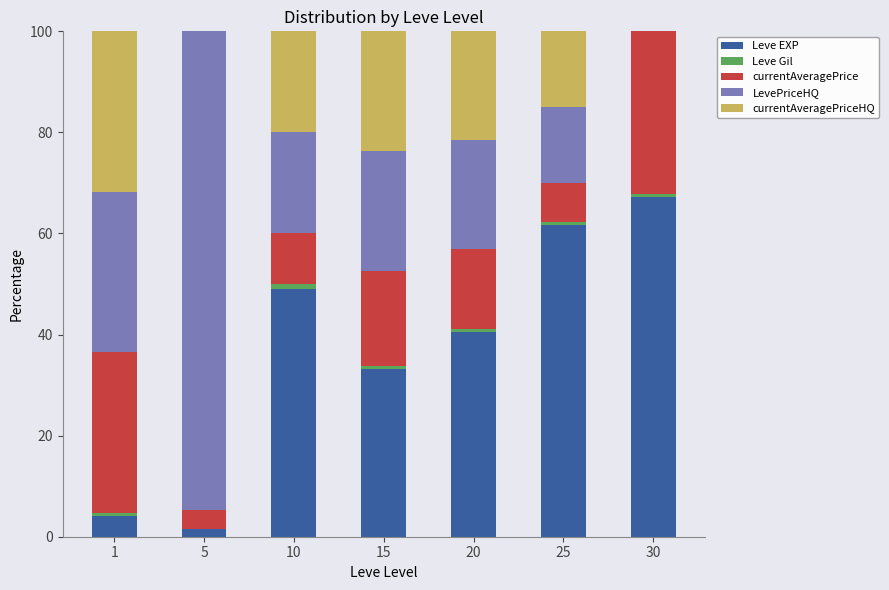

What is the maximum value for Leve EXP?

67.3